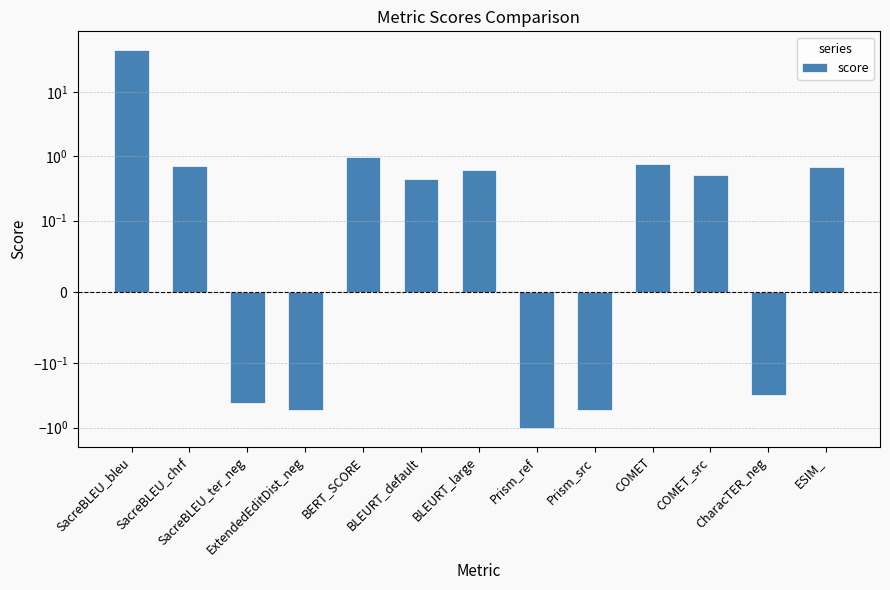

How many categories are shown in the chart?

13